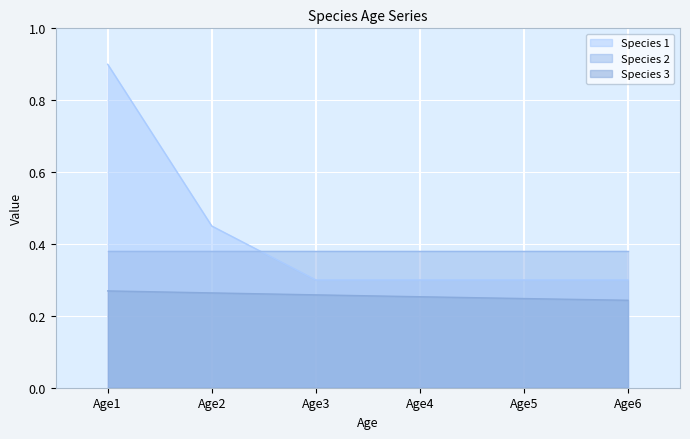

At which category is the sum across all series the highest?

Age1